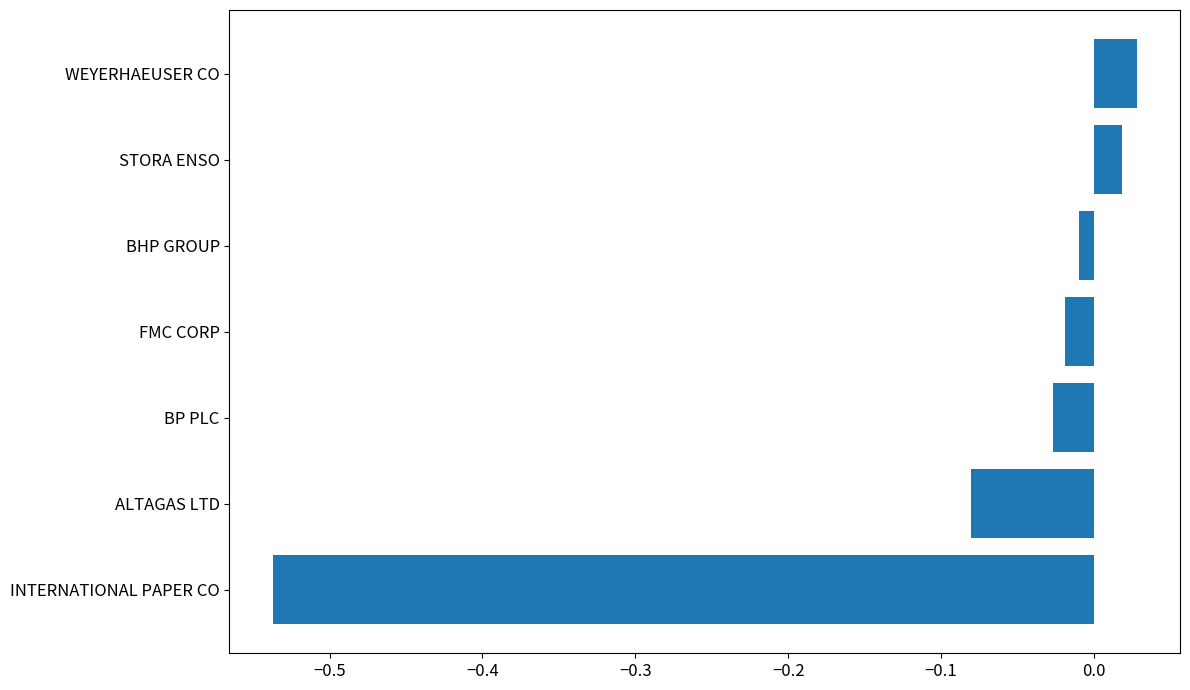

Which label corresponds to the smallest value in the chart?

INTERNATIONAL PAPER CO